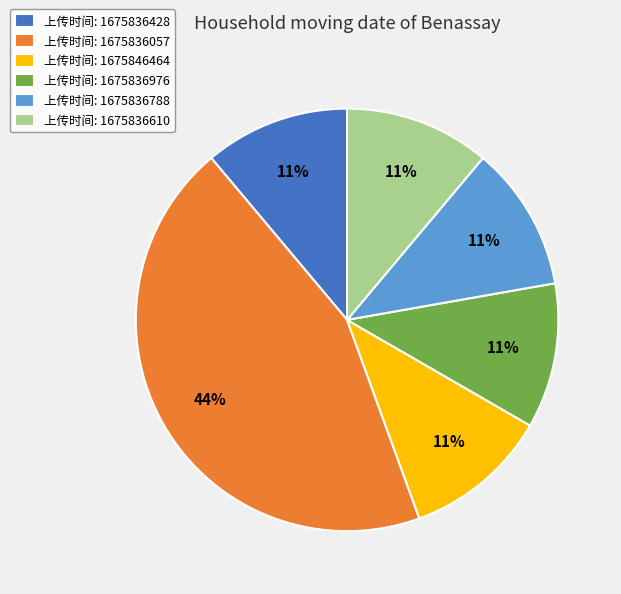

What percentage is the 上传时间: 1675836788 slice, to the nearest percent?

11%